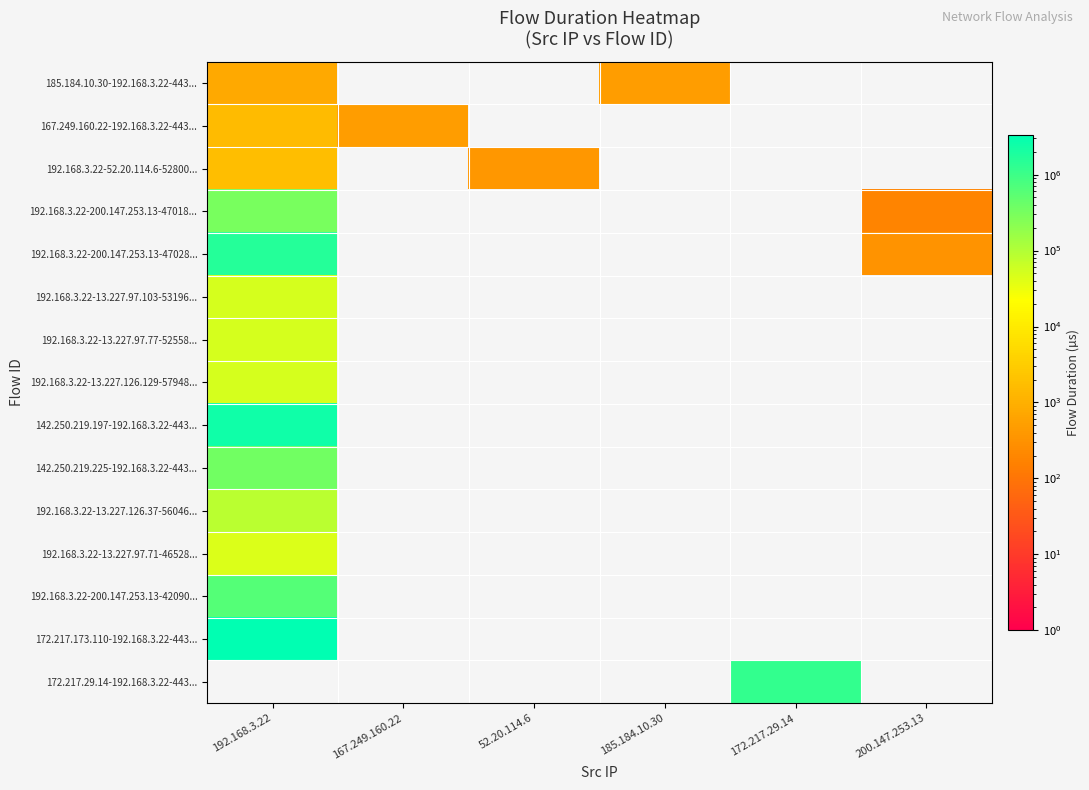

At how many categories does at least one series exceed 2722230?

1